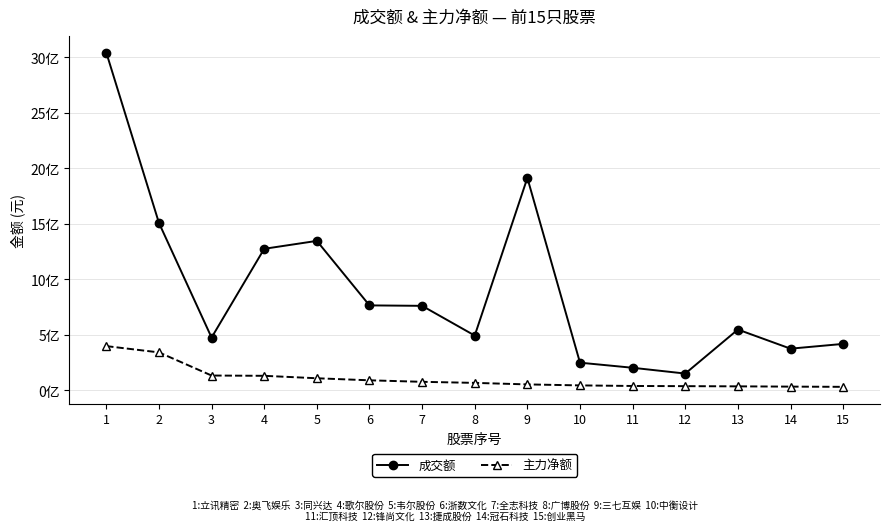

Reading left to right, extract all data points from this chart.

成交额: 3043283615	1509022124	475870068	1275462634	1346847642	765699817	761660725	493844926	1914091935	249531047	203662857	151510176	548083493	375764252	418770686
主力净额: 398826891	342318929	133752901	131221108	109136012	90655942	77156180	67500158	53812432	44833832	39649948	38004610	36254973	33869412	31873005